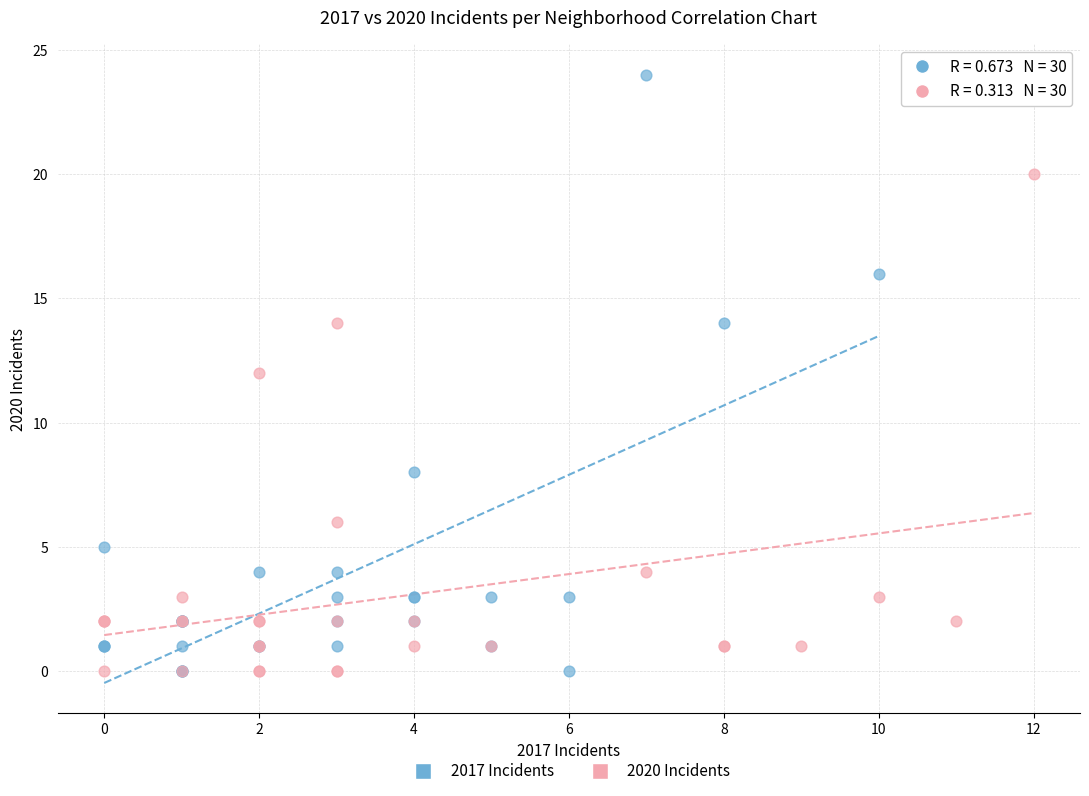

Which series contains the highest Y value?

2017 Incidents